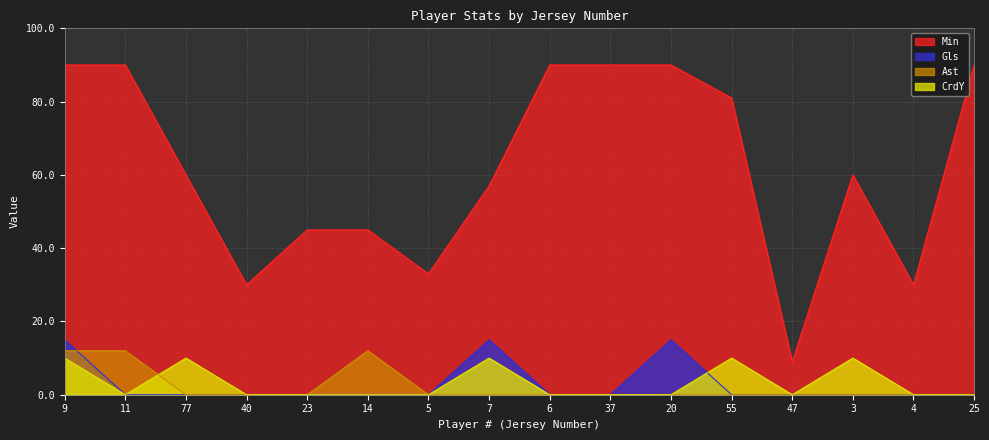

What is the label of the 7th point from the right?

37